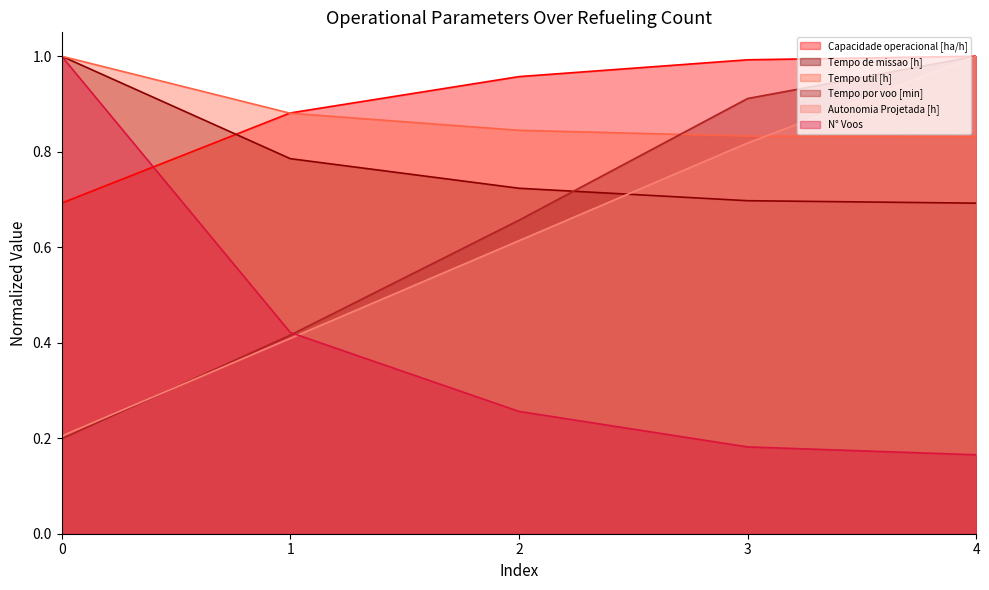

At which category does the chart reach its minimum across all series?

4